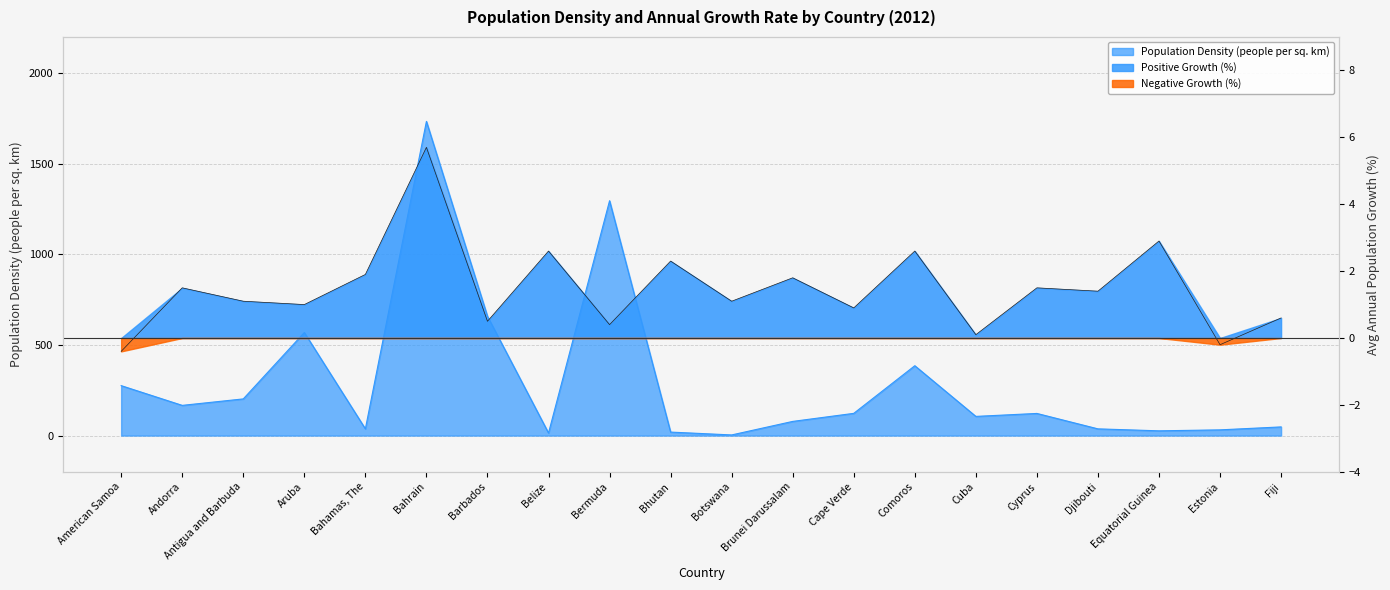

What is the total value across all series at Bahrain?

1739.7